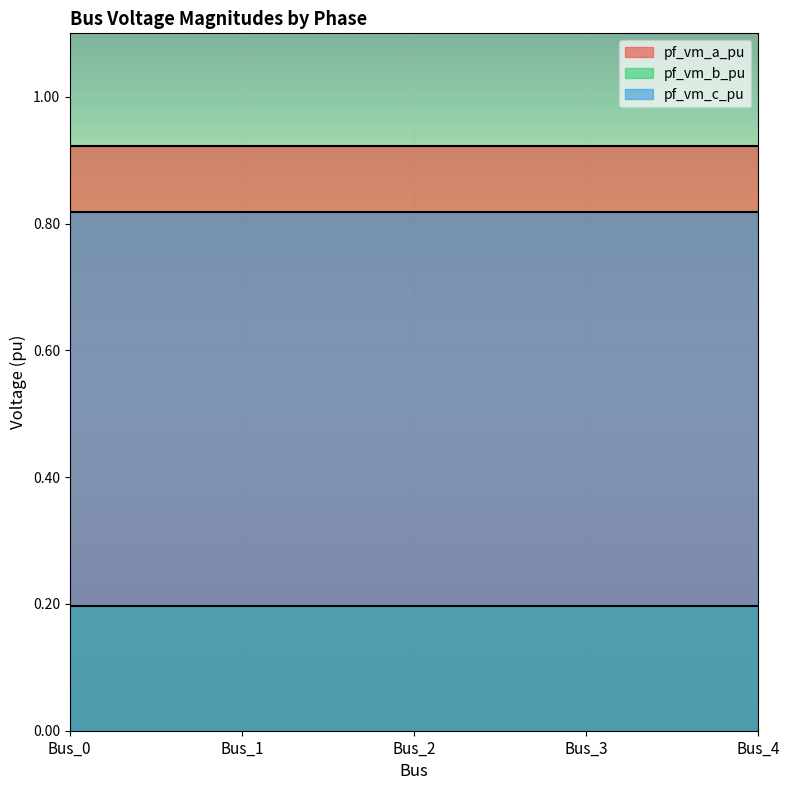

Rank the series by their maximum value, from lowest to highest.

pf_vm_b_pu, pf_vm_c_pu, pf_vm_a_pu